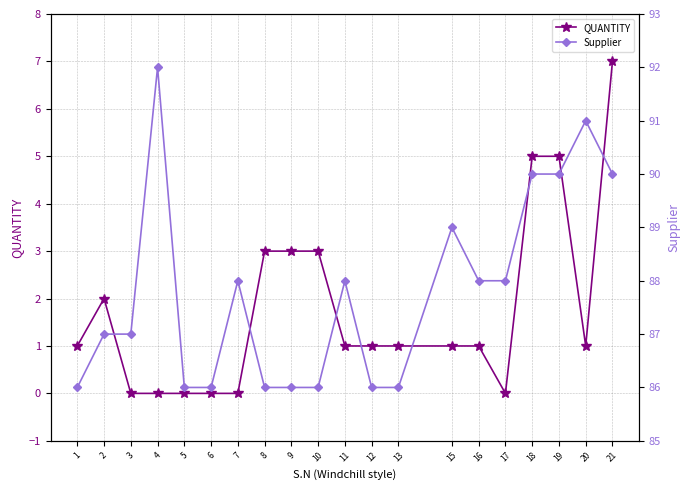

How many QUANTITY values are between 0 and 3?

17